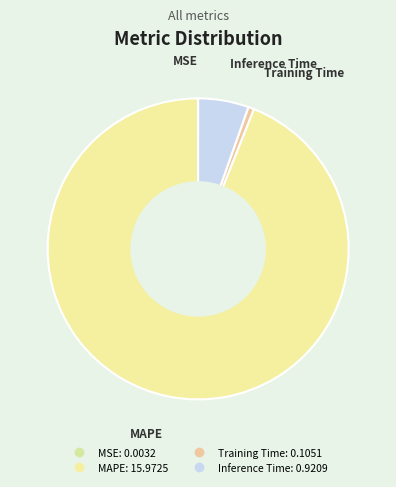

Combined, do MAPE and Inference Time account for over 50%?

Yes